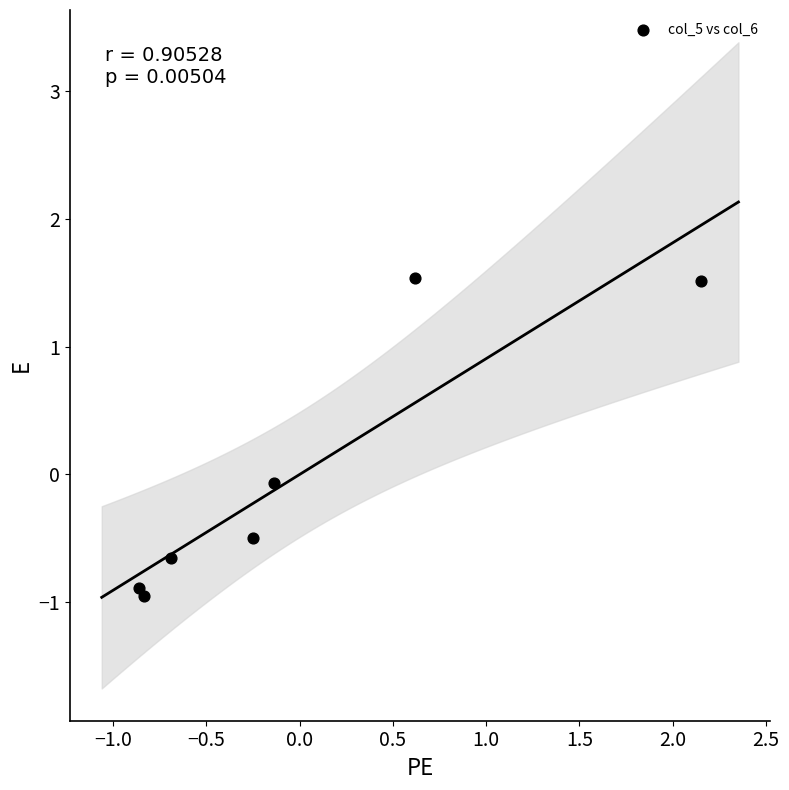

What is the range of X values (max minus min)?

3.0